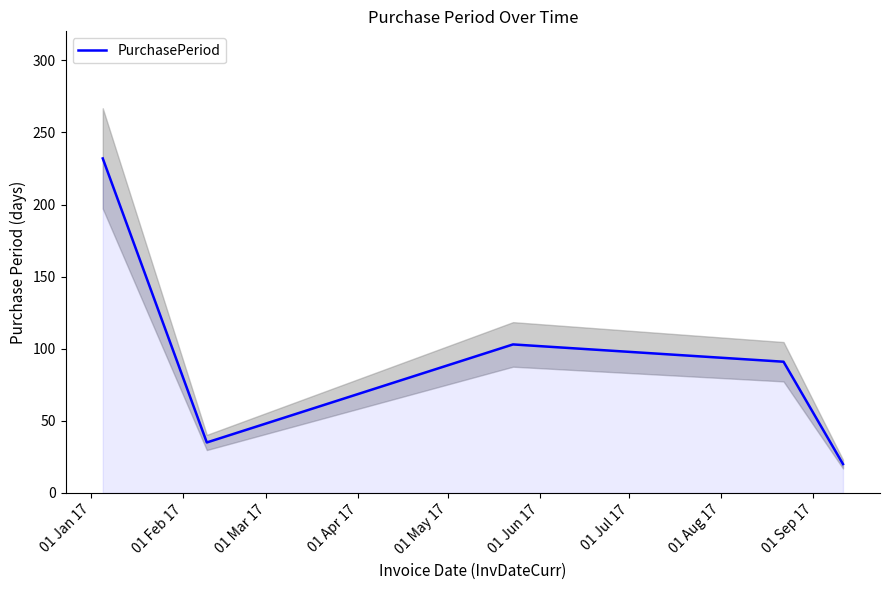

What is the lowest value of the PurchasePeriod series?

20